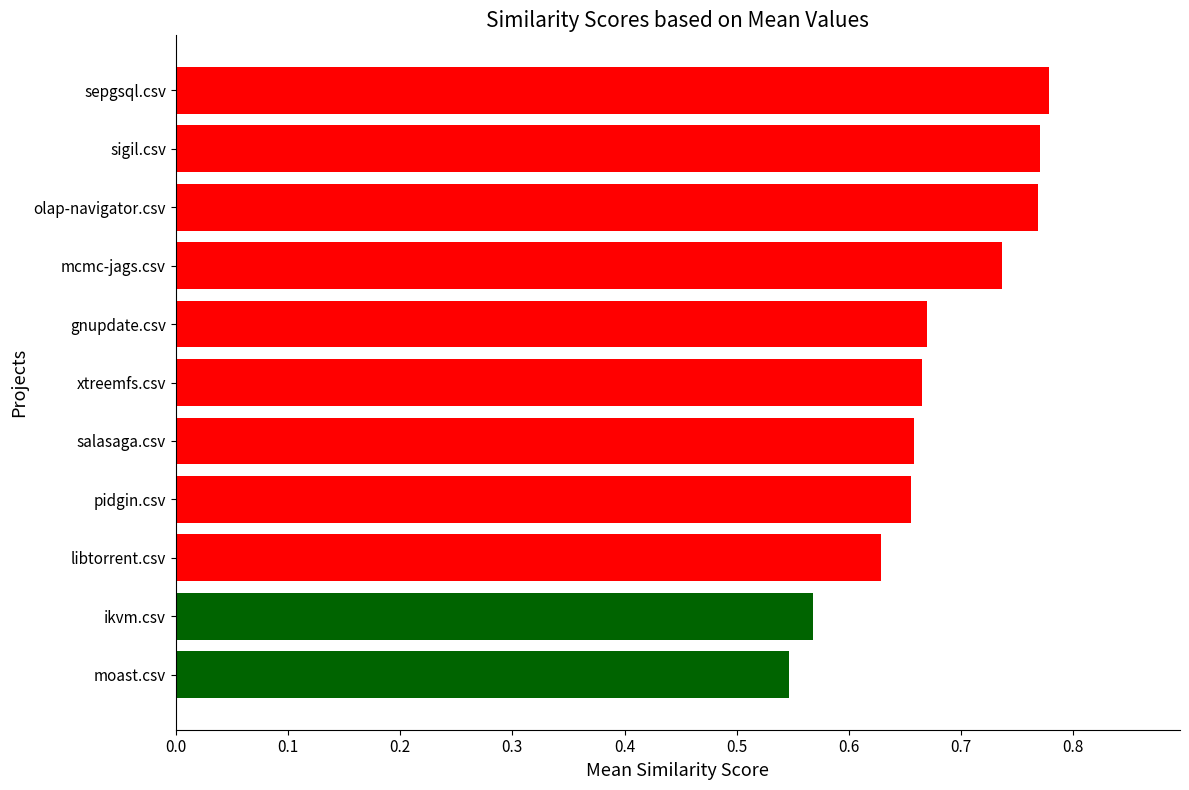

Count the number of categories in the chart.

11